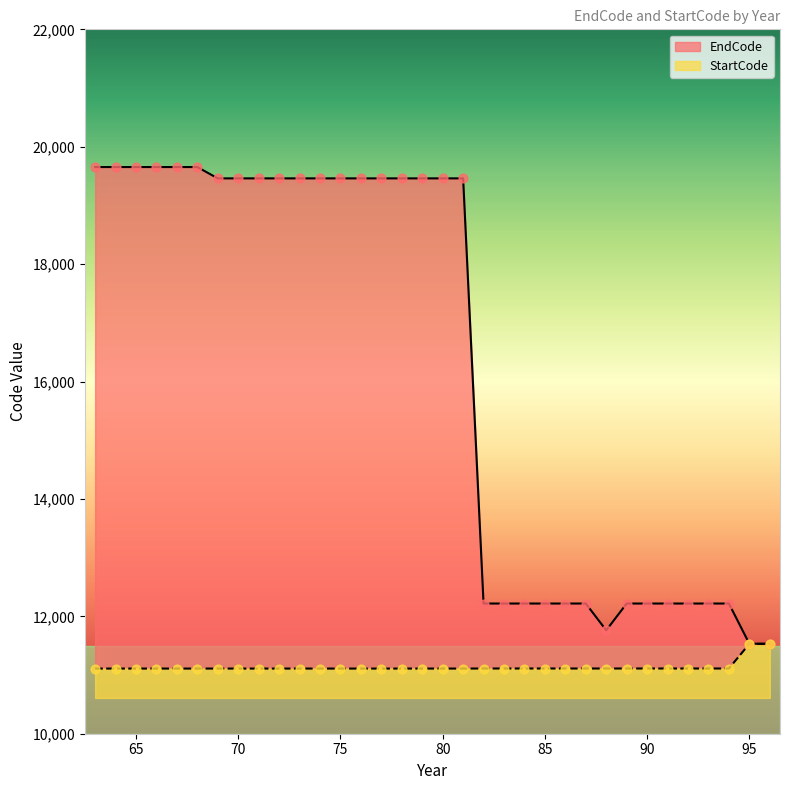

Which series has the widest spread of Y values?

EndCode